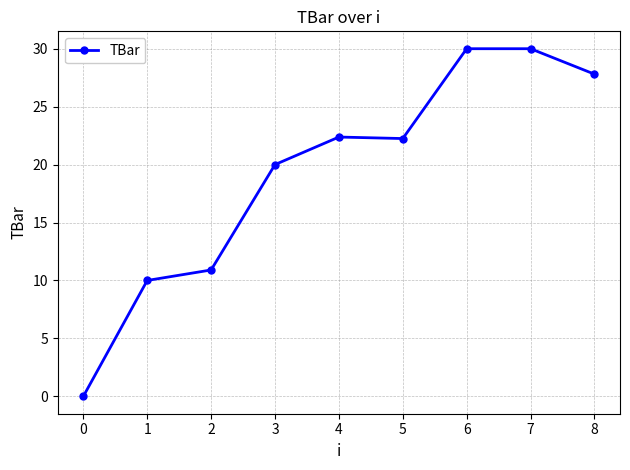

Approximately how many times larger is the value at 7 compared to 4?

1.3